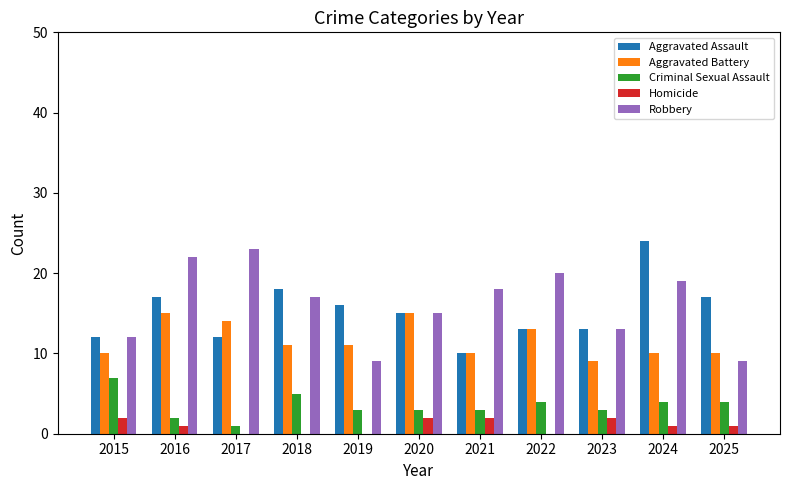

What is the total value across all series at 2016?

57